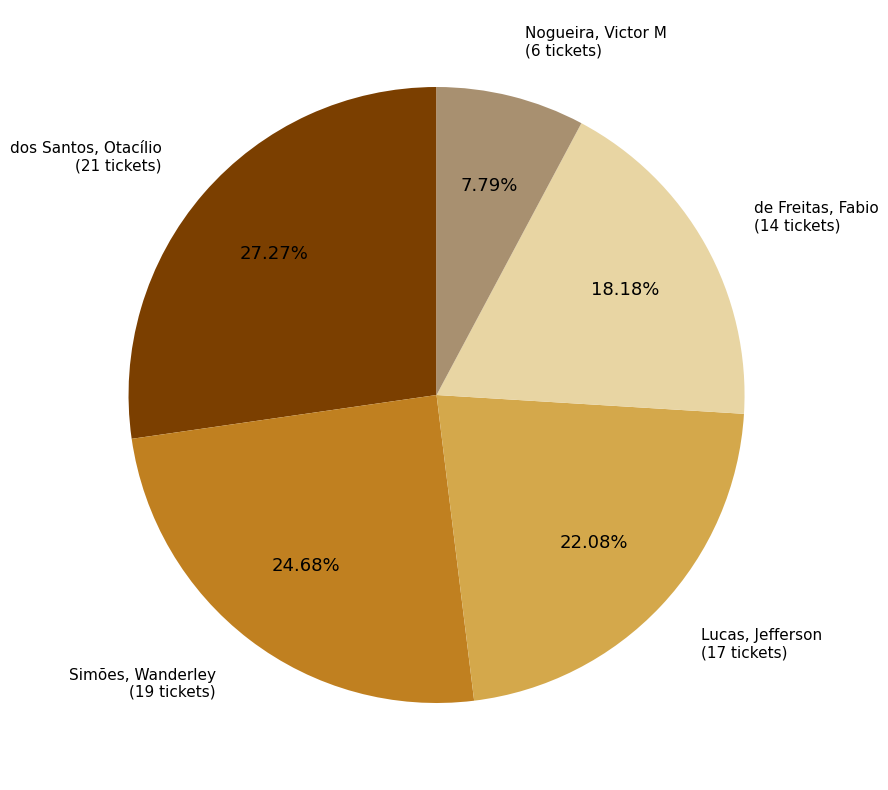

Does any single category account for the majority?

No